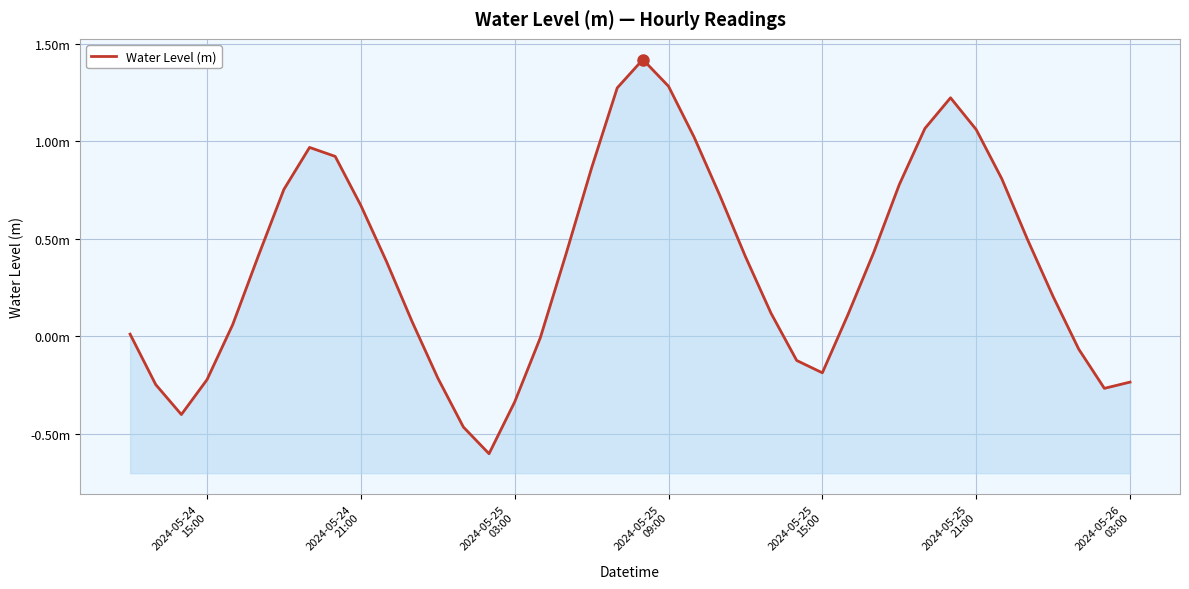

How many interior local valleys (lower than both neighbors) does the data have?

4